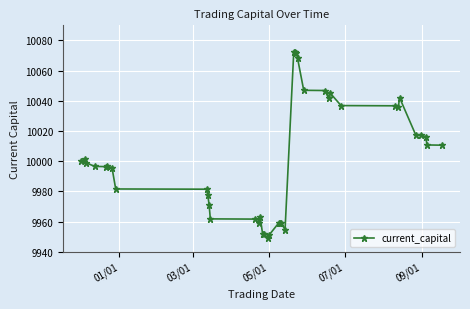

What is the average value?

10001.7